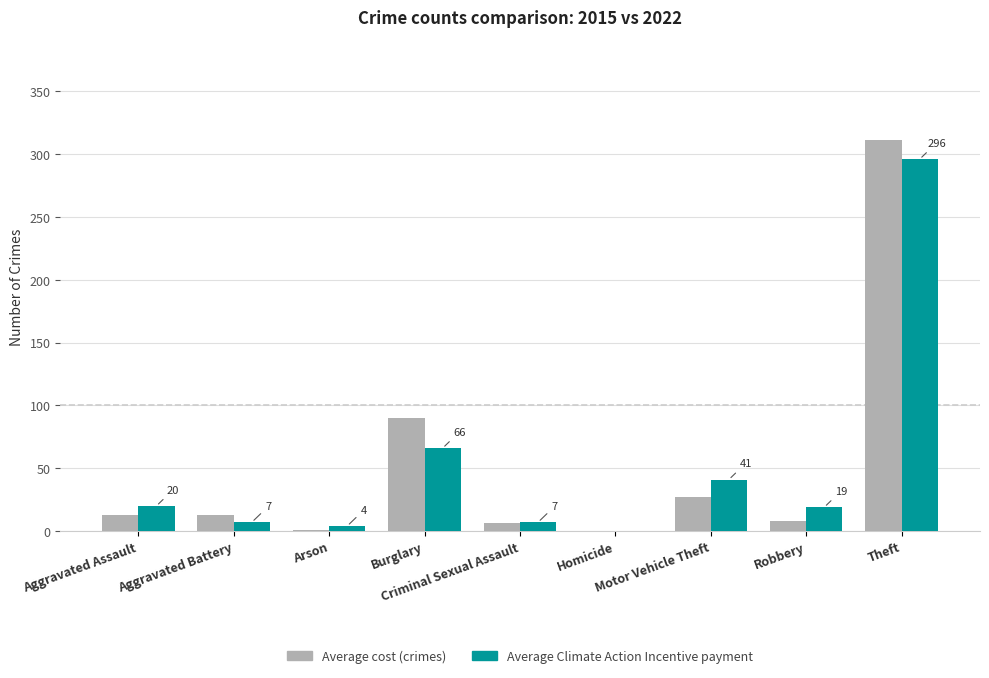

Are the bars grouped side by side (vs. stacked)?

Yes